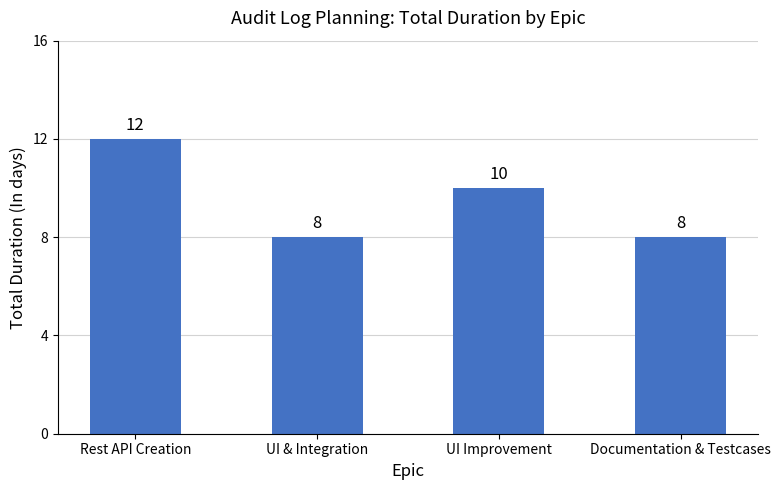

What is the maximum value shown in the chart?

12